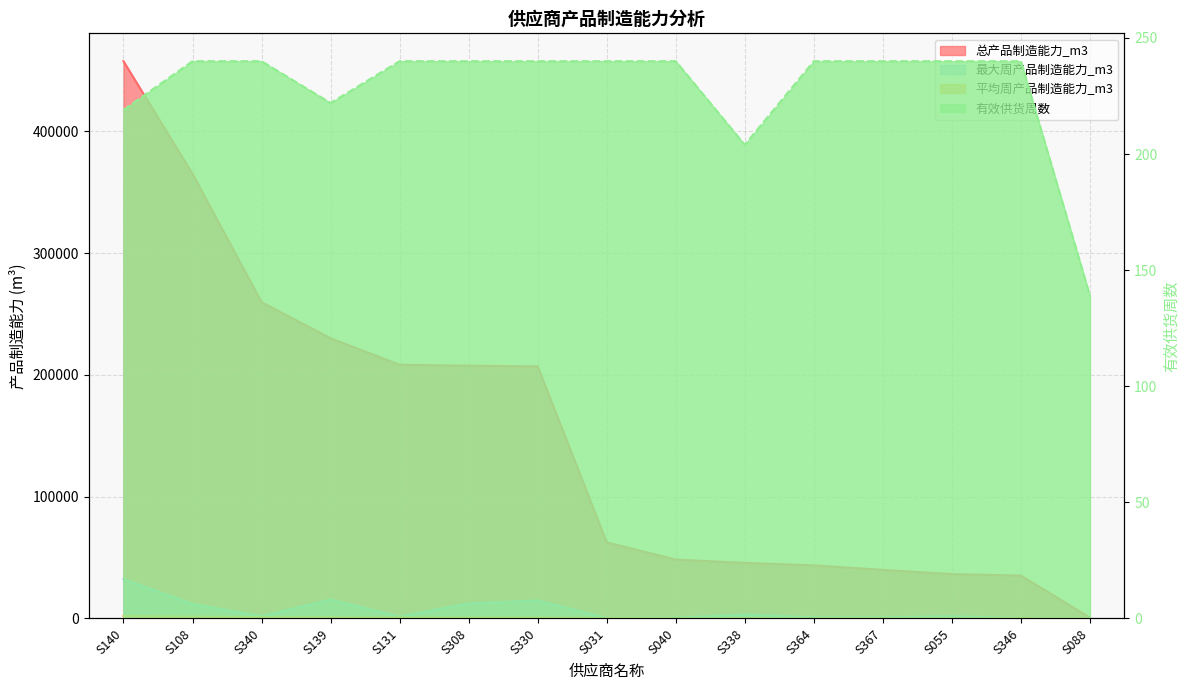

What position from the left is S031?

8